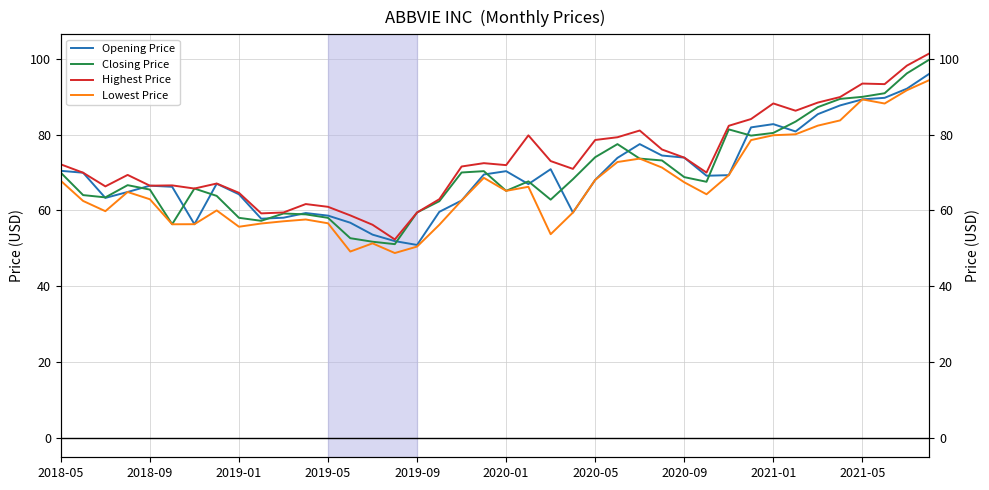

True or false: Opening Price has more than 2 interior local peaks.

True